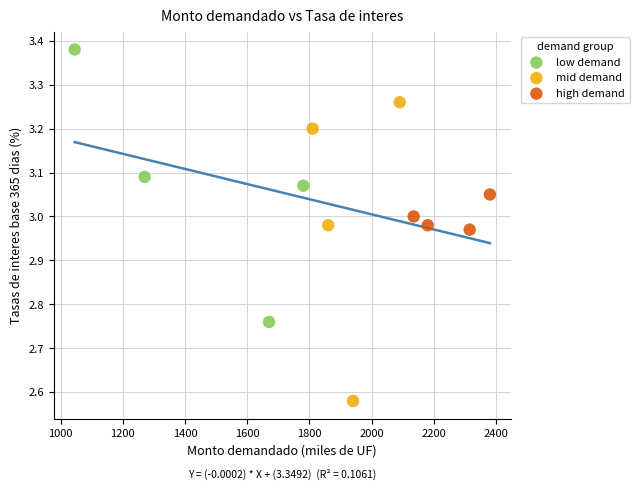

Which series has the widest spread of Y values?

mid demand